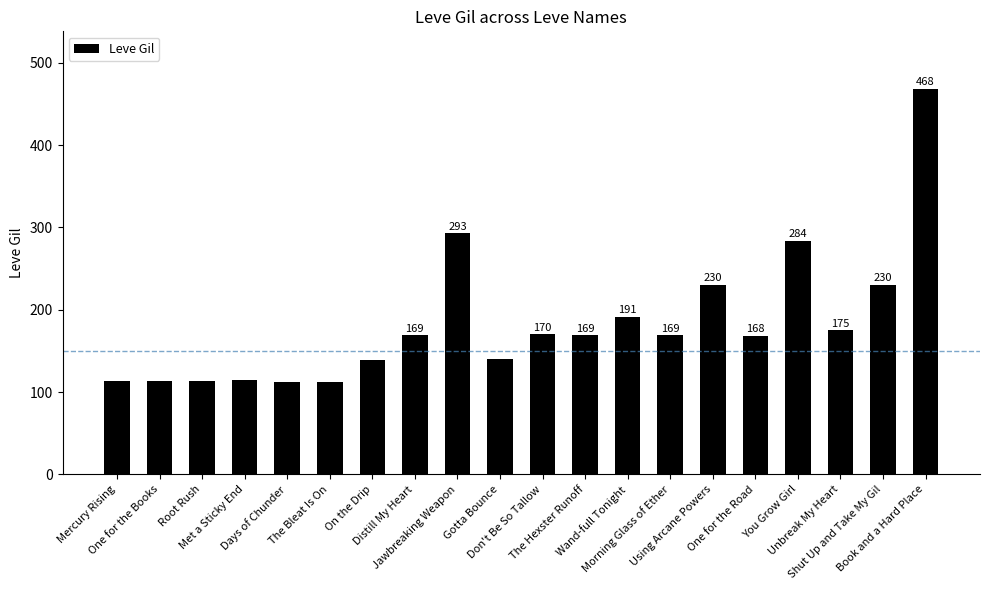

The value at One for the Road is 90. True or false?

False